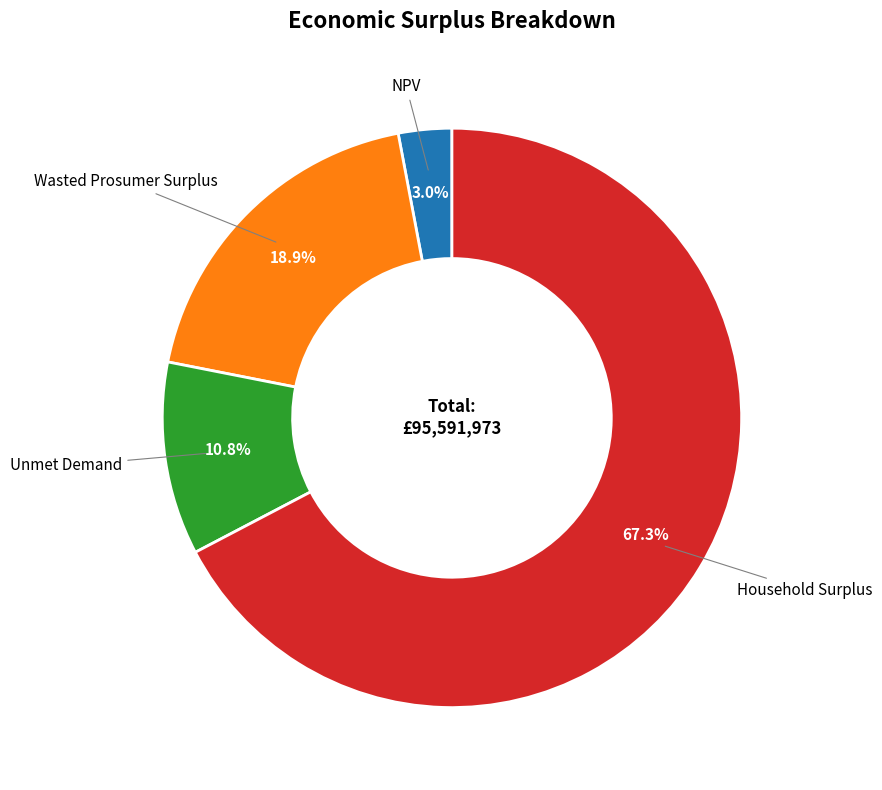

To the nearest percent, what percentage of the pie is NPV?

3%